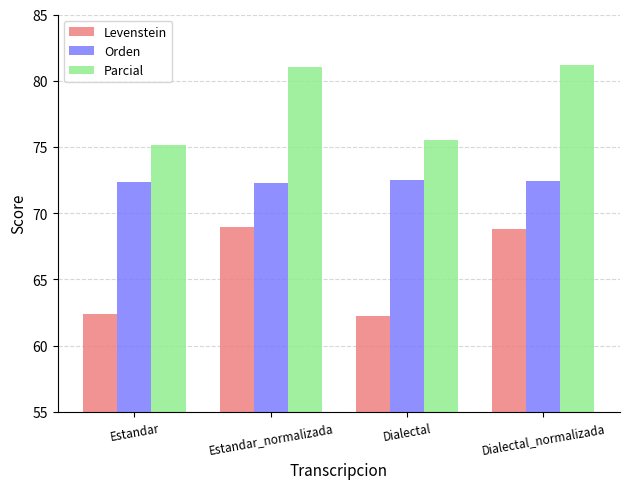

What is the difference between the highest and lowest values at Dialectal_normalizada?

12.3